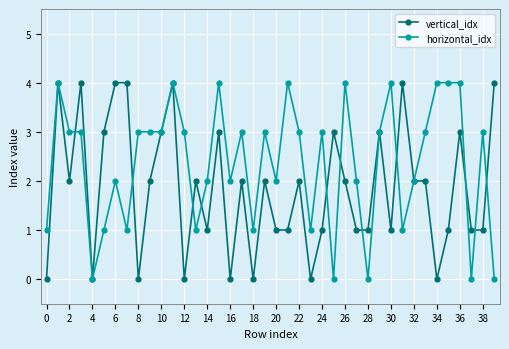

How many lines are shown in the chart?

2